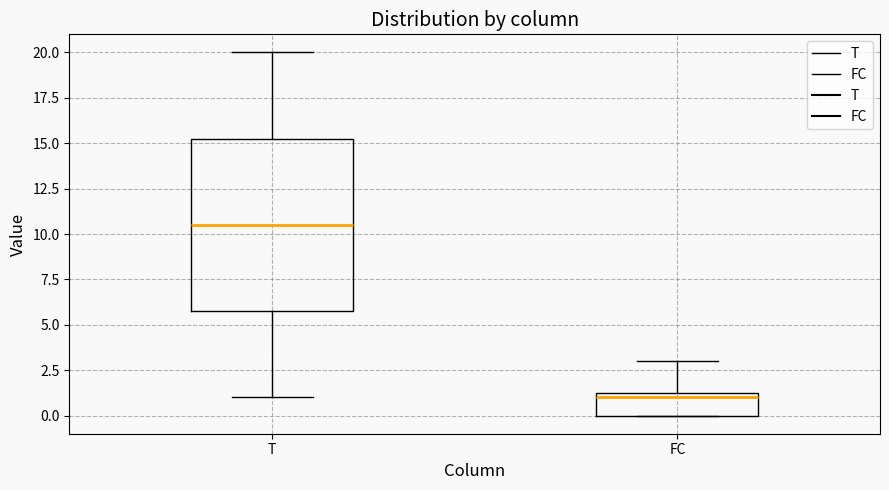

Reading left to right, read every box against the y-axis: the position of its median line, the range the box covers, and the ends of its whiskers. The values are not printed on the chart, so give them approximately, as read against the axis.

T: median 10.5, box 6.0 to 15.5, whiskers 1.0 to 20.0
FC: median 1.0, box 0.0 to 1.5, whiskers 0.0 to 3.0